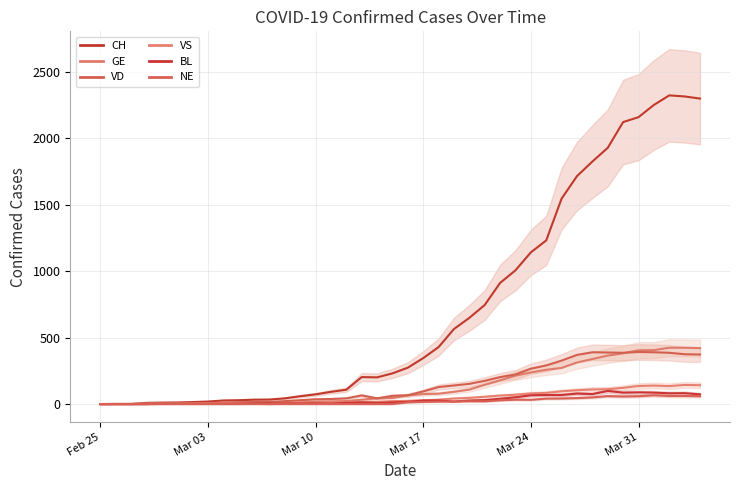

Is this an area chart (filled region under the line)?

No